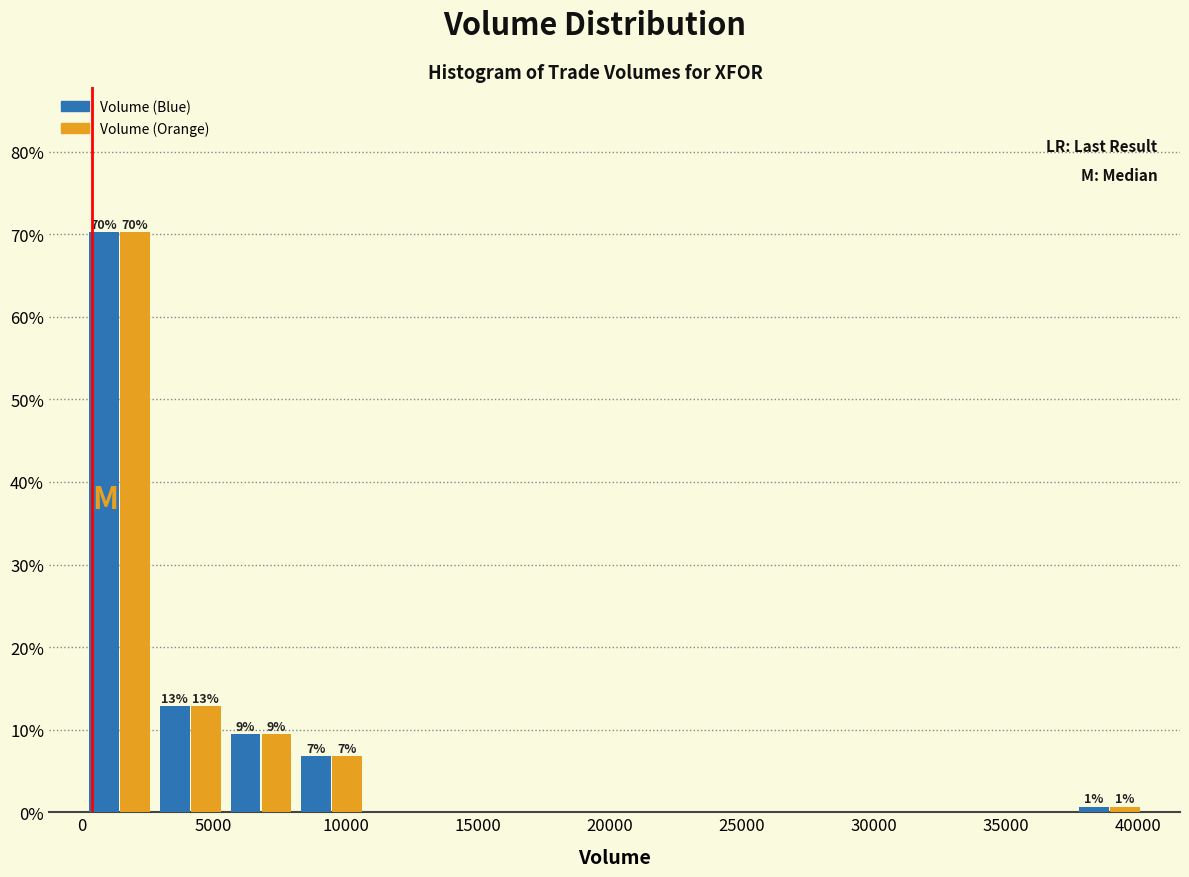

In the Volume (Blue) series, which range on the x-axis has the tallest bar?

0 to 3000